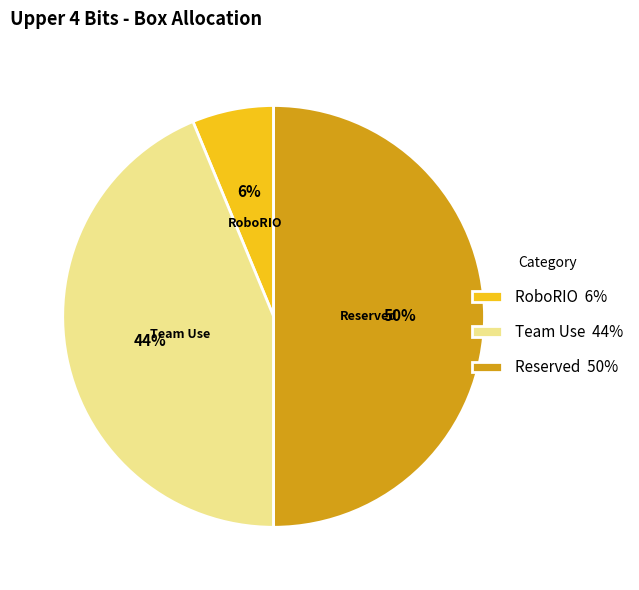

Rank the categories by value from lowest to highest.

RoboRIO, Team Use, Reserved